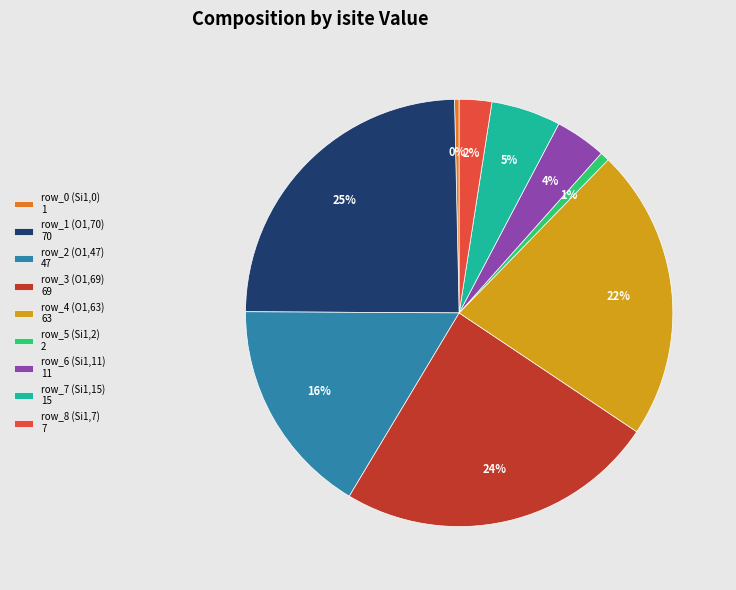

Is it true that row_5 (Si1,2) is 10% of the pie?

False